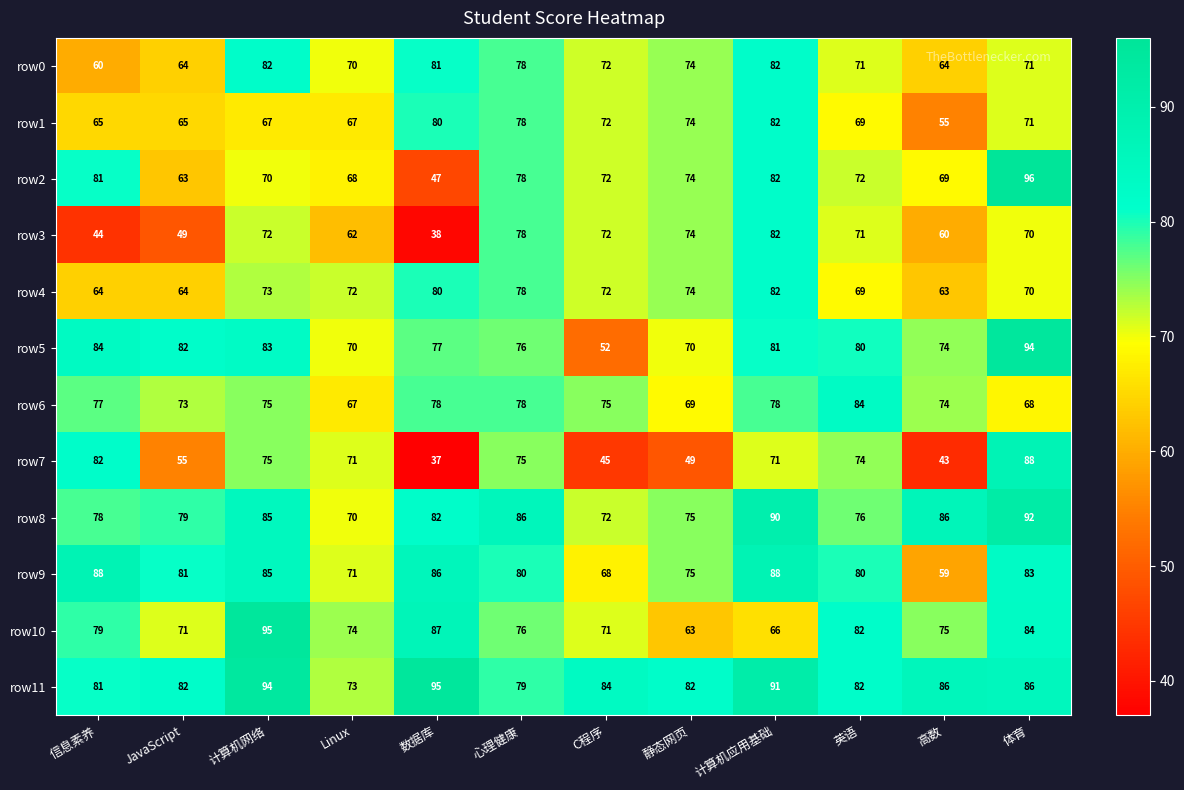

Count the number of categories in the chart.

12